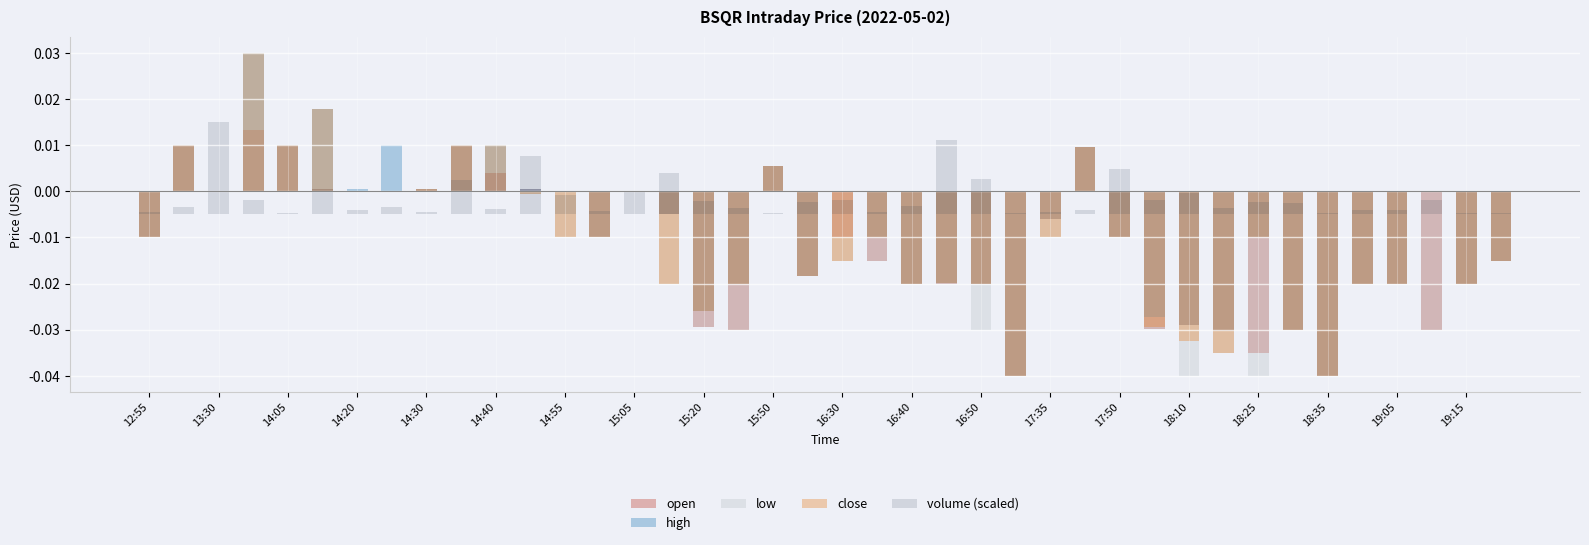

How many positive values does the low series have?

8